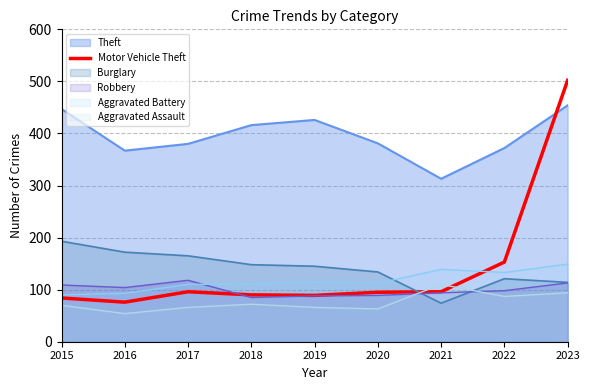

True or false: the data shows 118 at 2018.

False